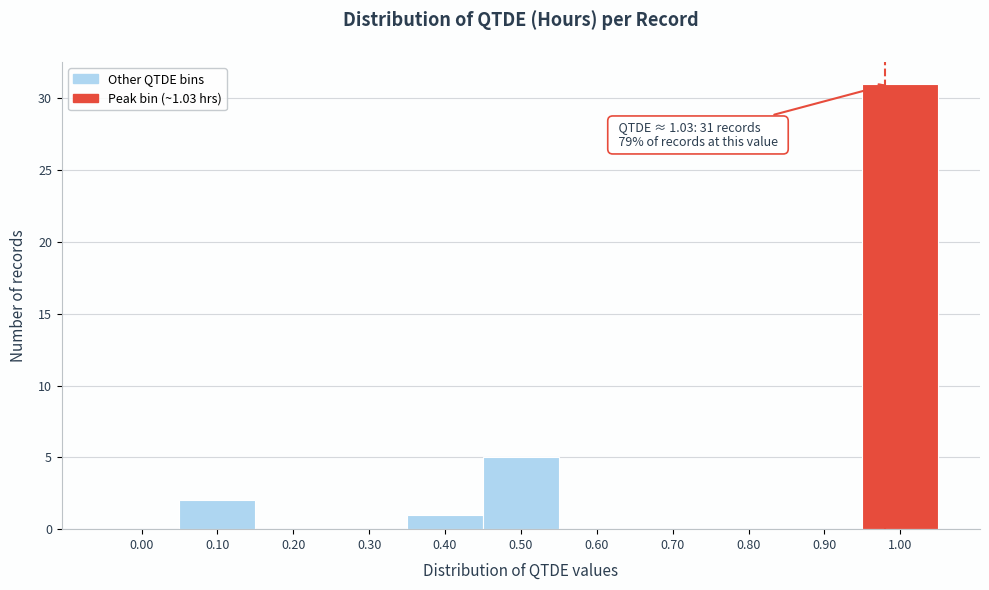

Reading left to right, extract all data points from this chart.

0.00=0	0.10=2	0.20=0	0.30=0	0.40=1	0.50=5	0.60=0	0.70=0	0.80=0	0.90=0	1.00=31